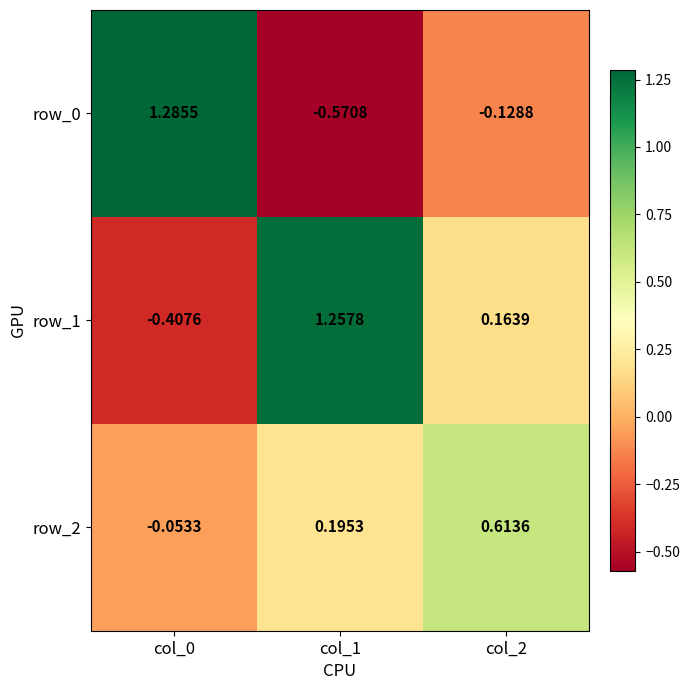

How many data points in row_0 are less than 0?

2